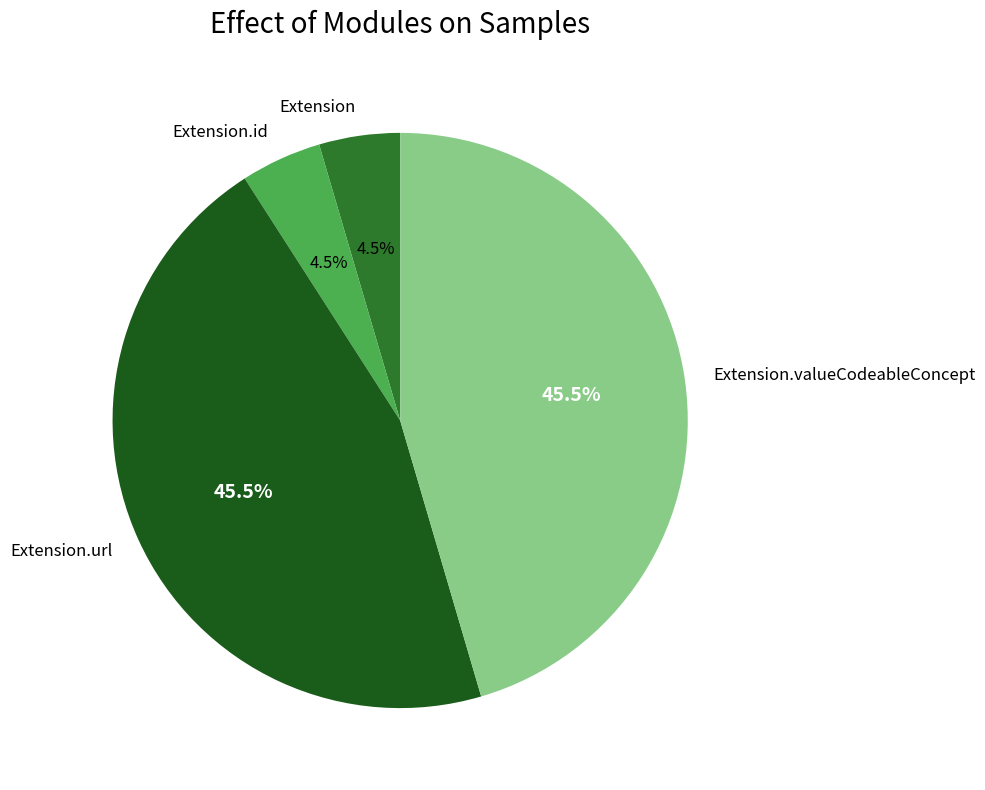

Is Extension the majority of the pie?

No